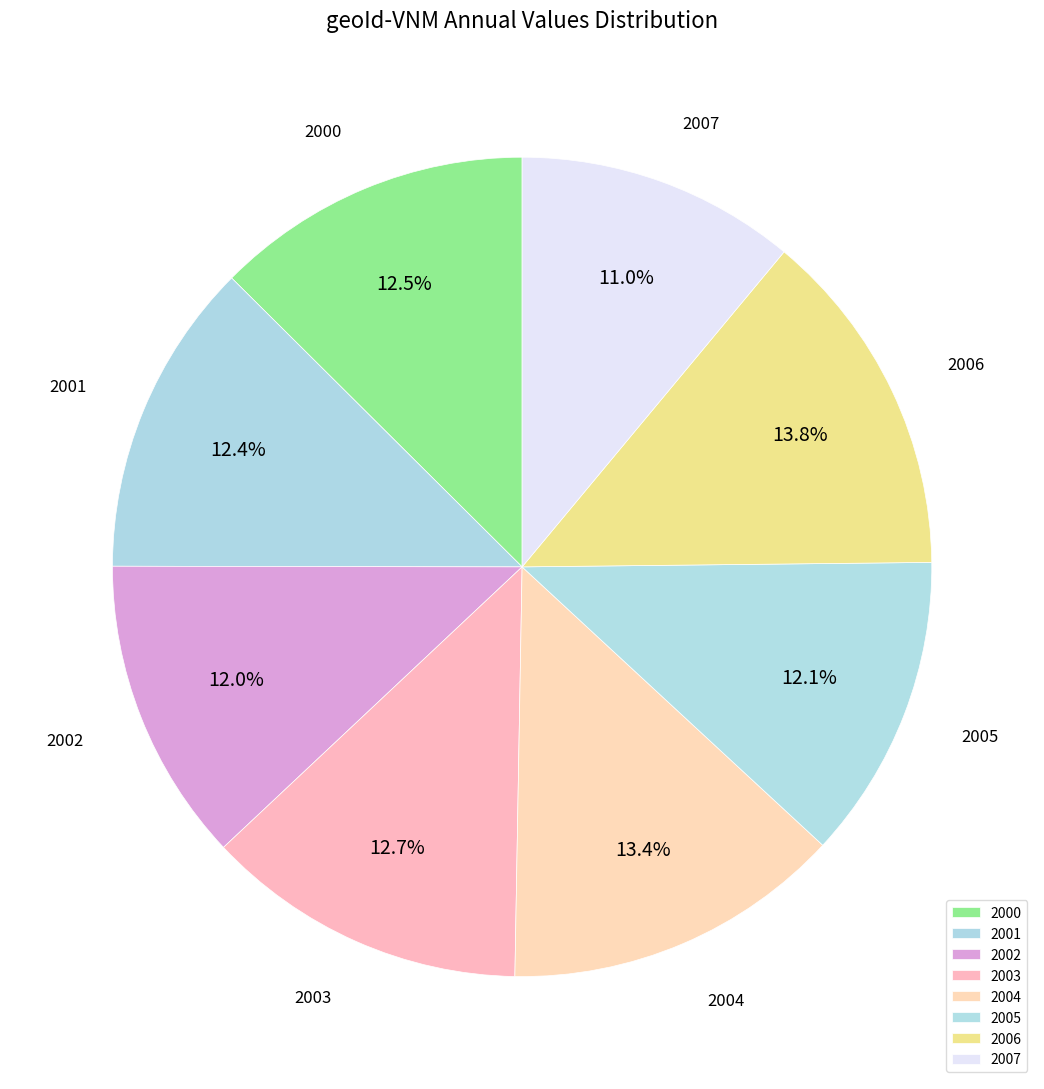

Does any single category account for the majority?

No